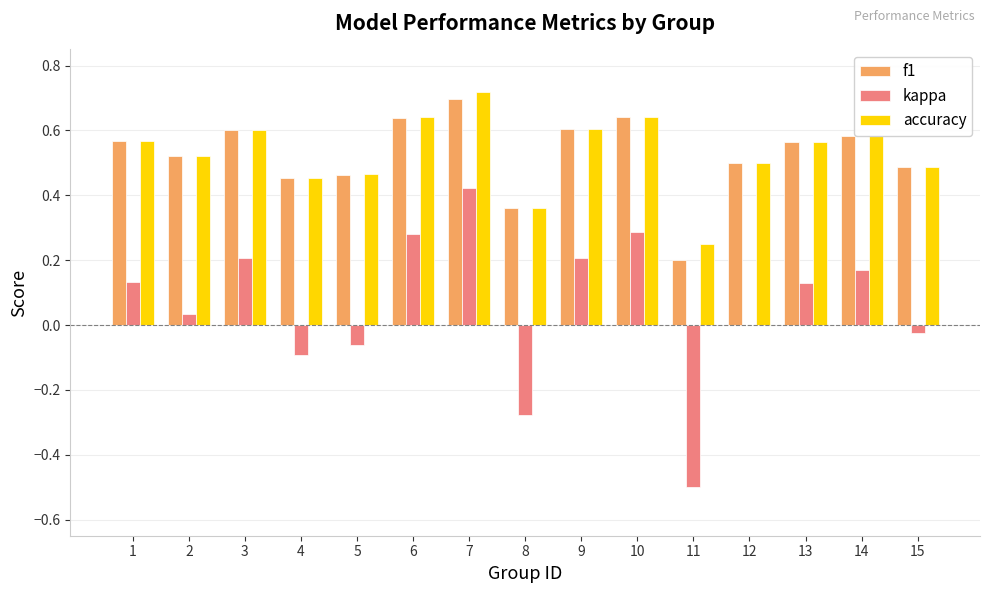

At which category is the sum across all series the highest?

7